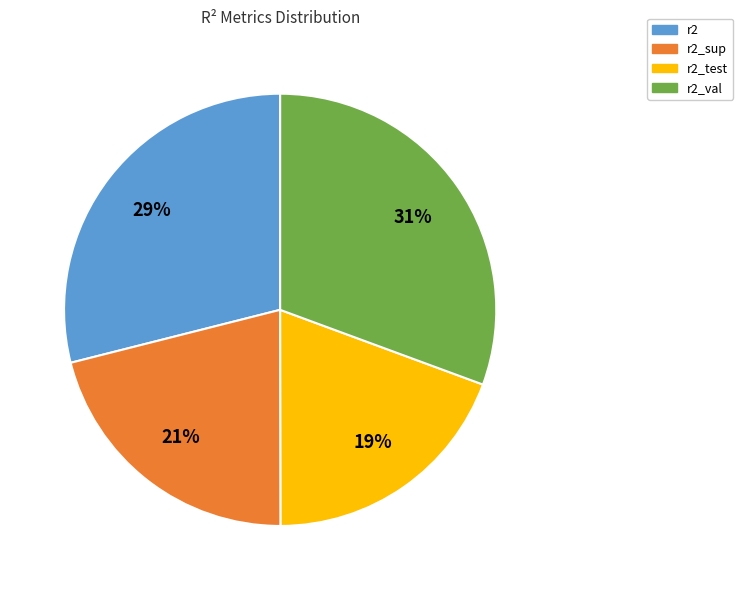

Is it true that r2_val is 31% of the pie?

True